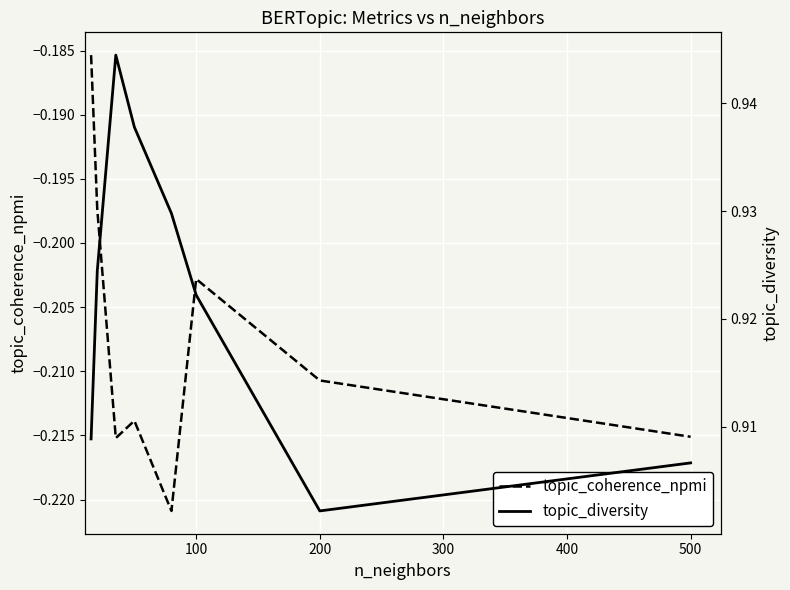

Which series has the largest total across all categories?

topic_diversity